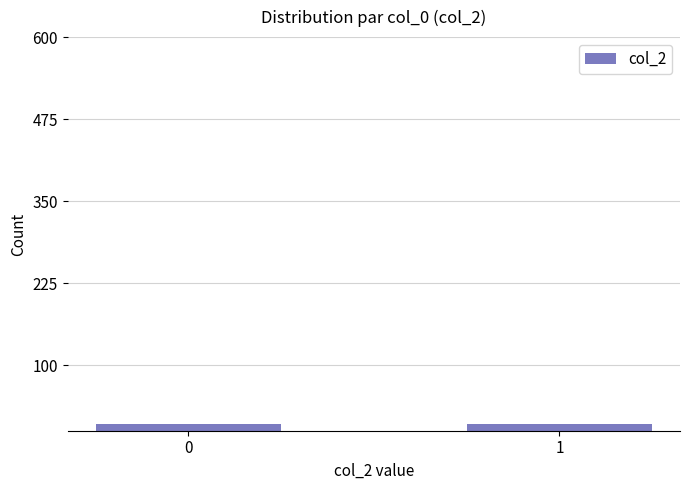

How many values are below 11?

1